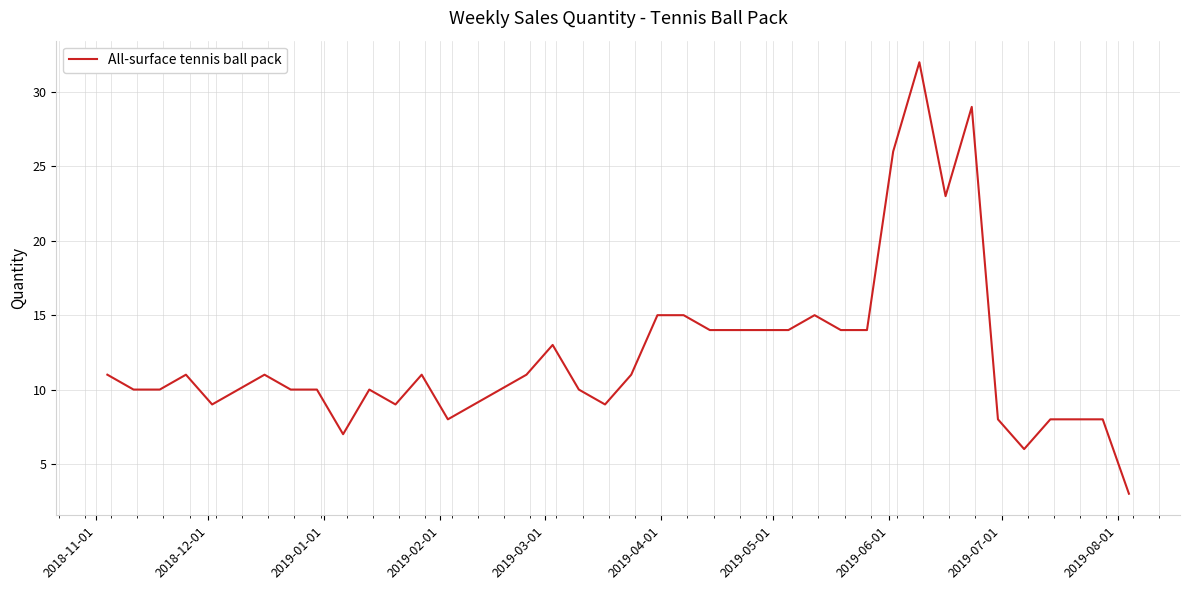

What is the difference between the maximum and minimum values?

29